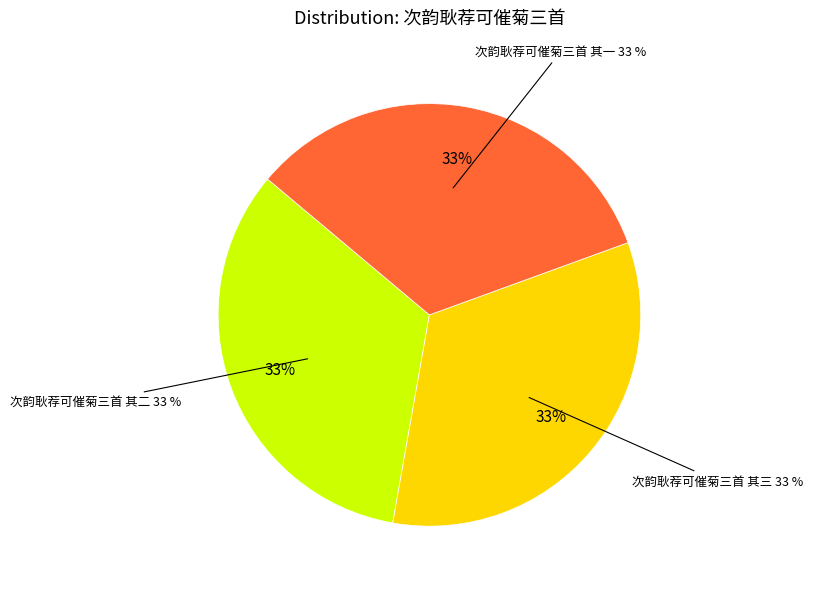

Is the sum of 次韵耿荐可催菊三首 其一 and 次韵耿荐可催菊三首 其二 greater than half?

Yes